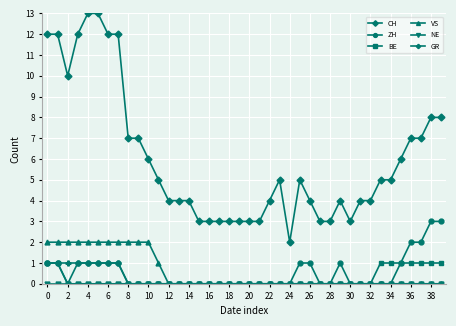

Which series has the largest range (max minus min)?

CH